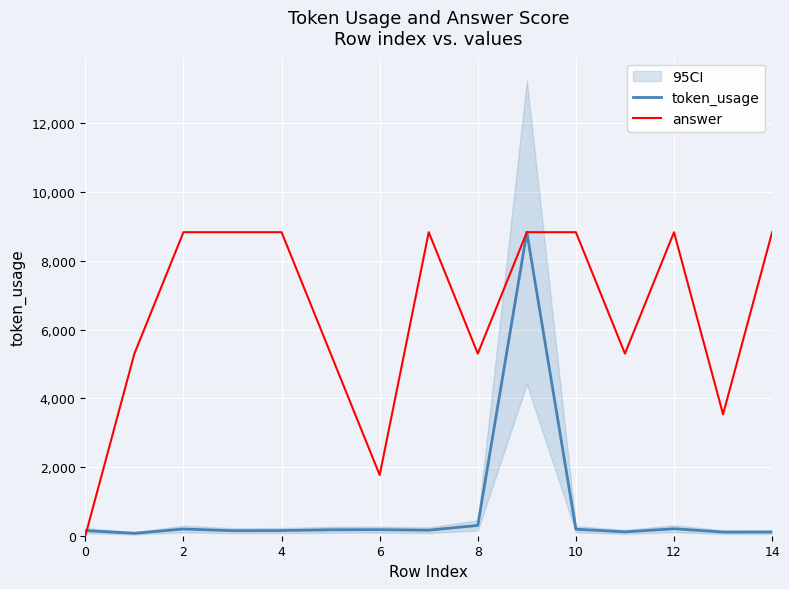

True or false: token_usage and answer intersect in this chart.

True